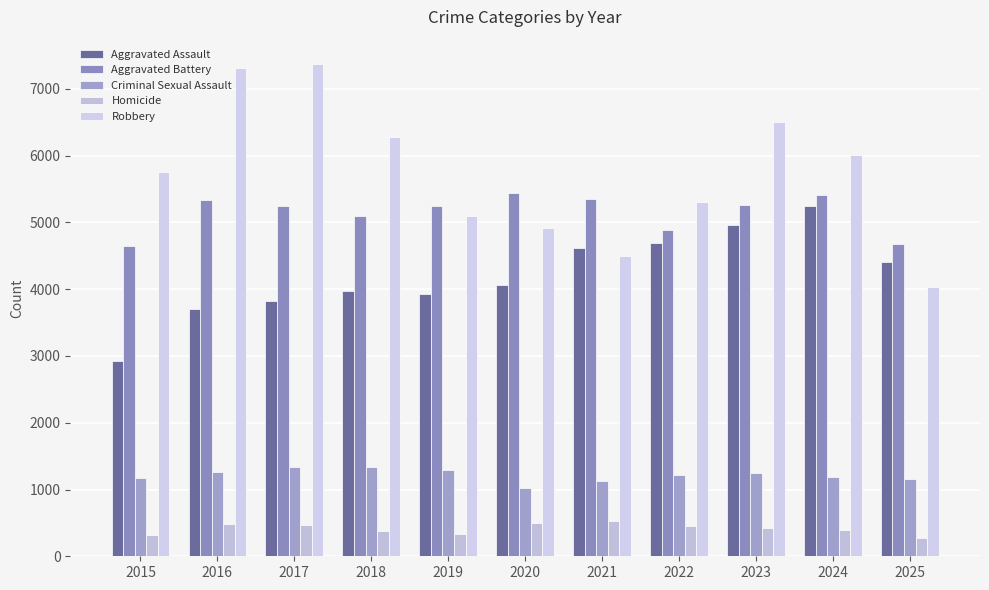

How many bars are there in each group?

5